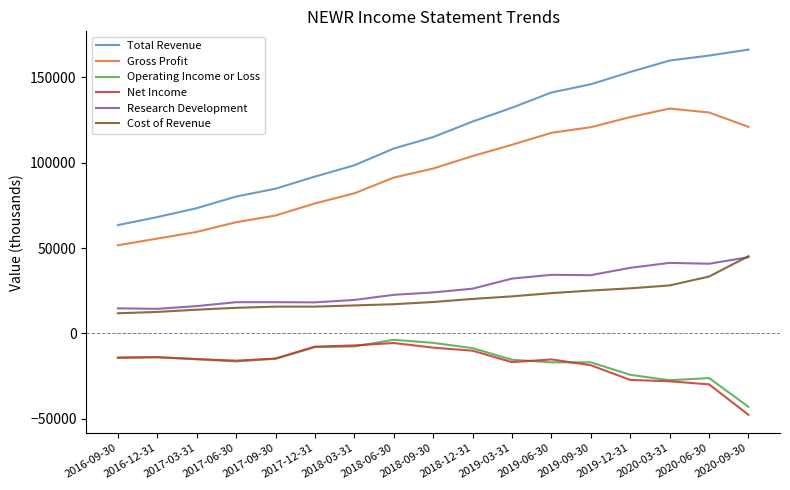

What is the maximum value for Research Development?

44600